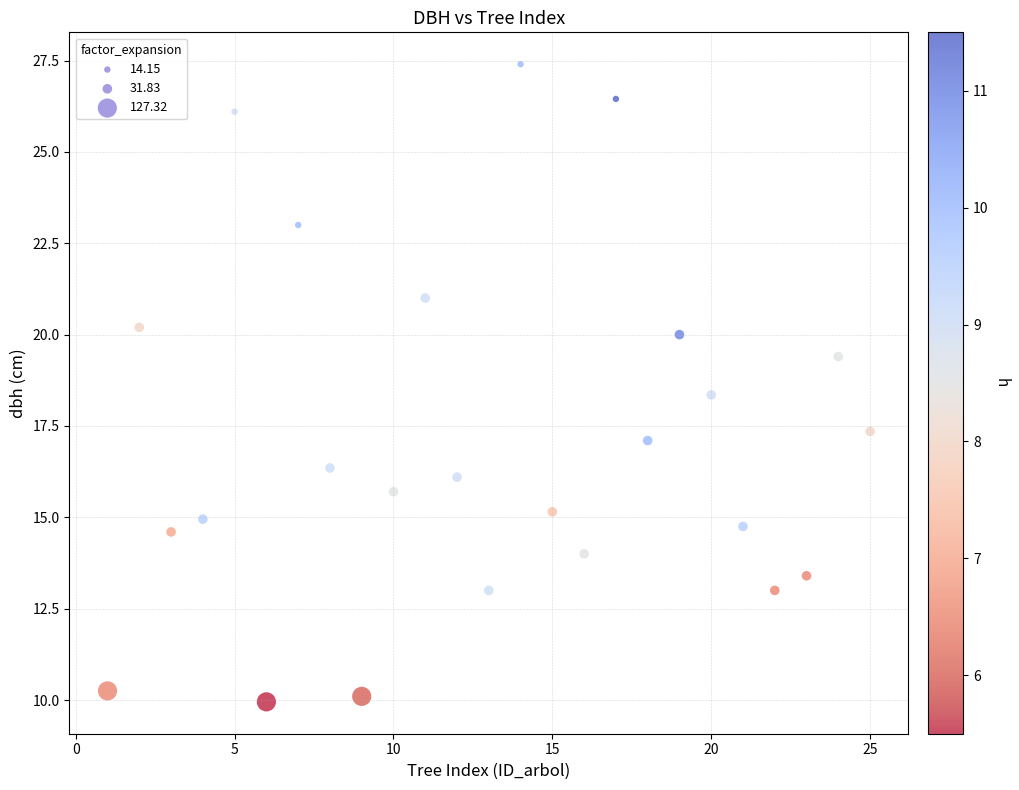

What Y value in the scatter plot is closest to 18?

18.4